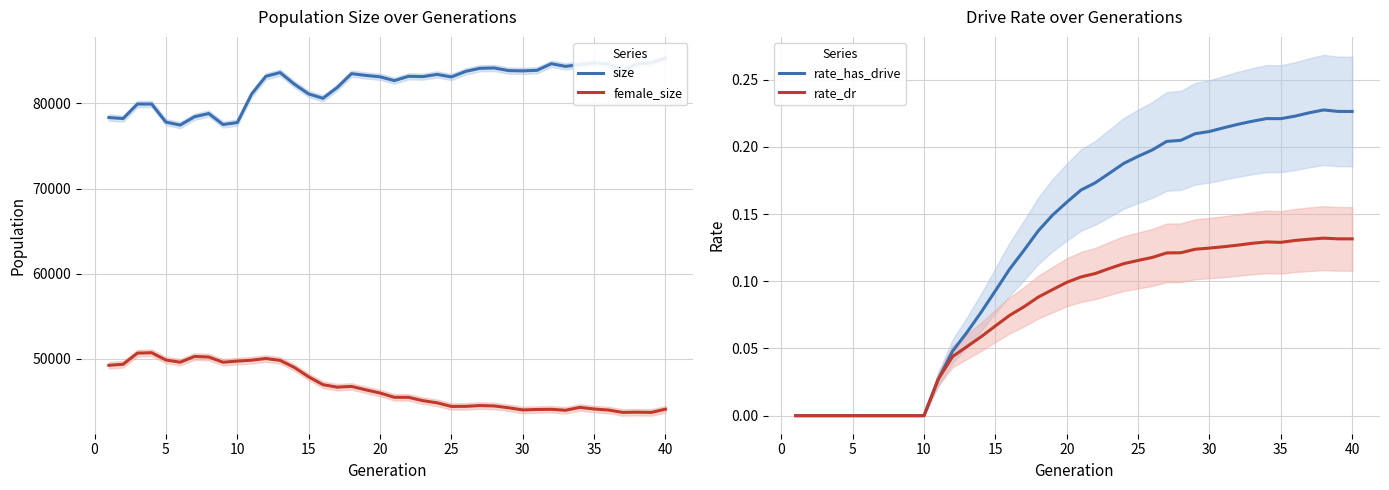

Does the chart display data point markers on the line(s)?

No